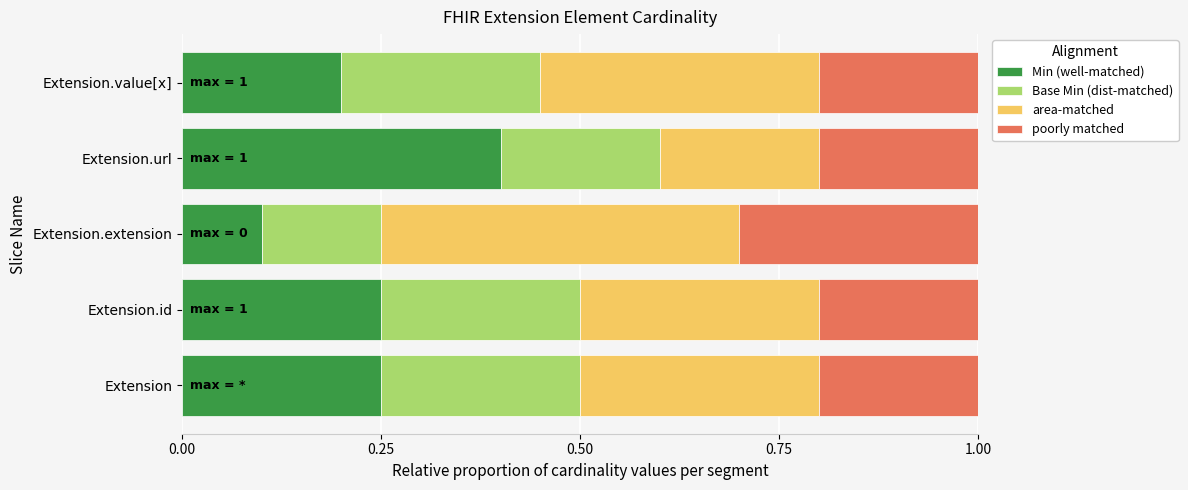

True or false: Min (well-matched) has a value of 0.4 at Extension.

False